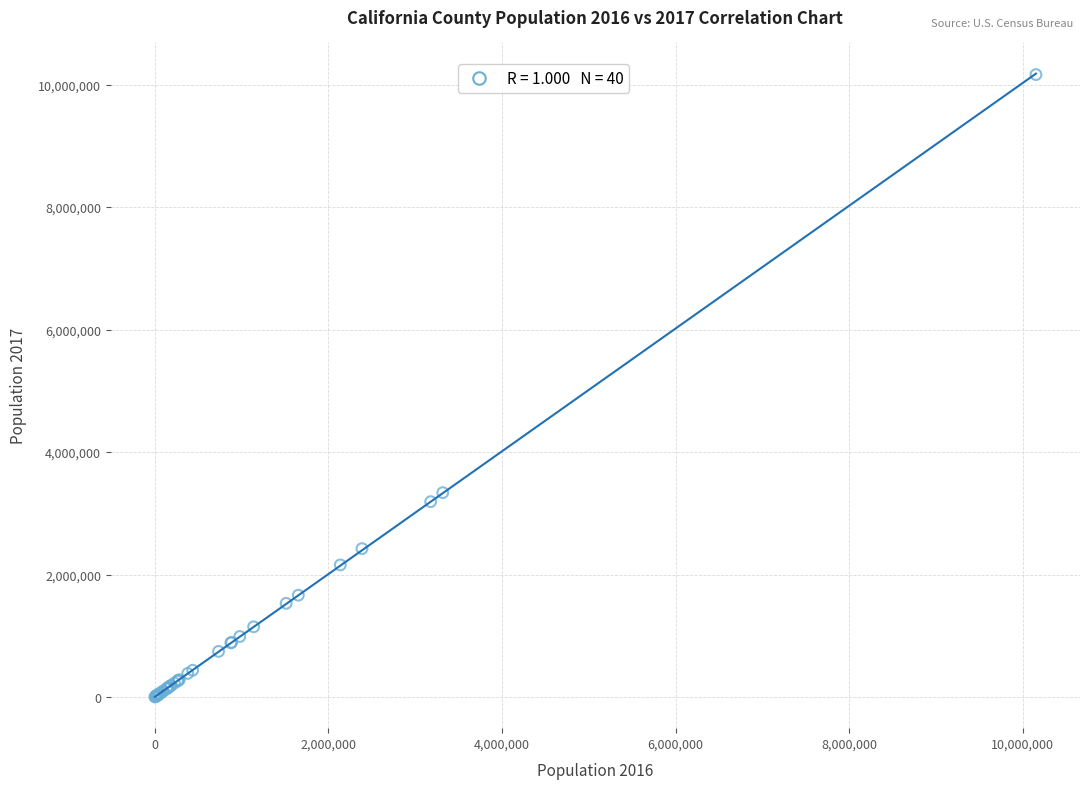

What Y value in the scatter plot is closest to 5082313?

3337685